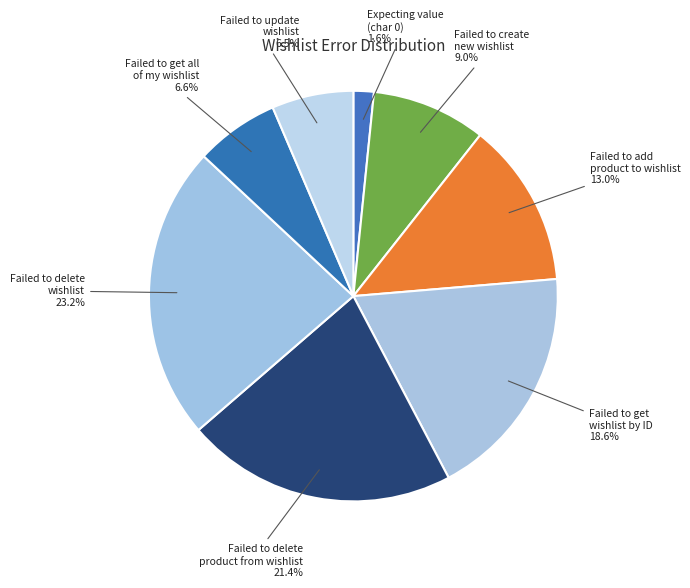

Count the number of slices in the pie.

8